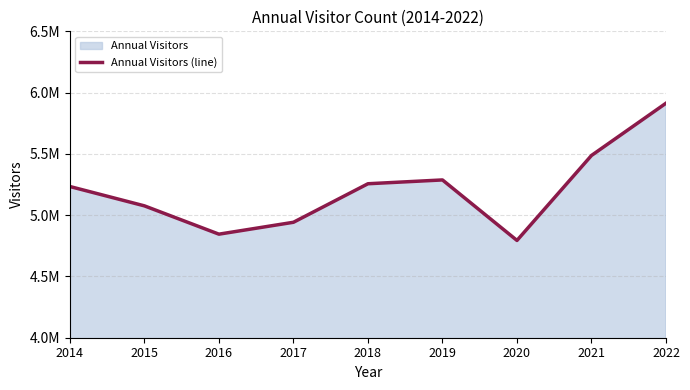

How many lines are shown in the chart?

1